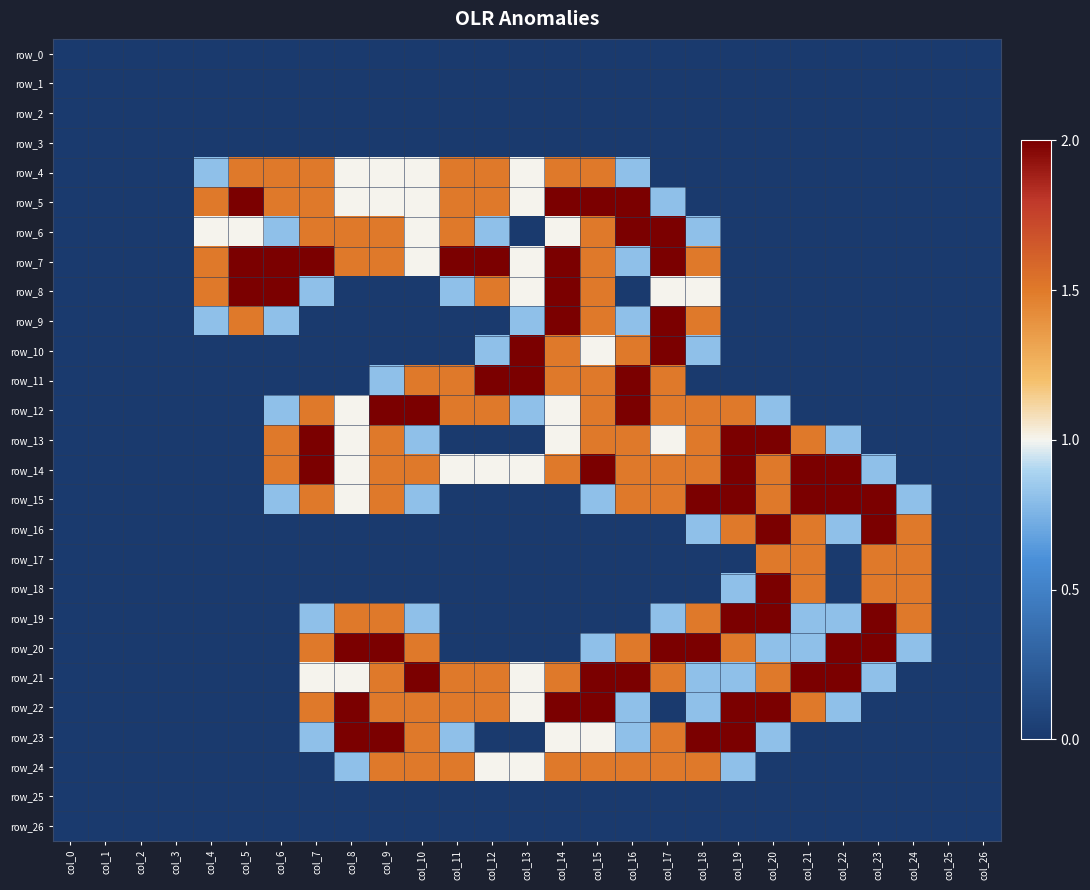

Rank the categories by row_26 value from highest to lowest.

col_0, col_1, col_2, col_3, col_4, col_5, col_6, col_7, col_8, col_9, col_10, col_11, col_12, col_13, col_14, col_15, col_16, col_17, col_18, col_19, col_20, col_21, col_22, col_23, col_24, col_25, col_26